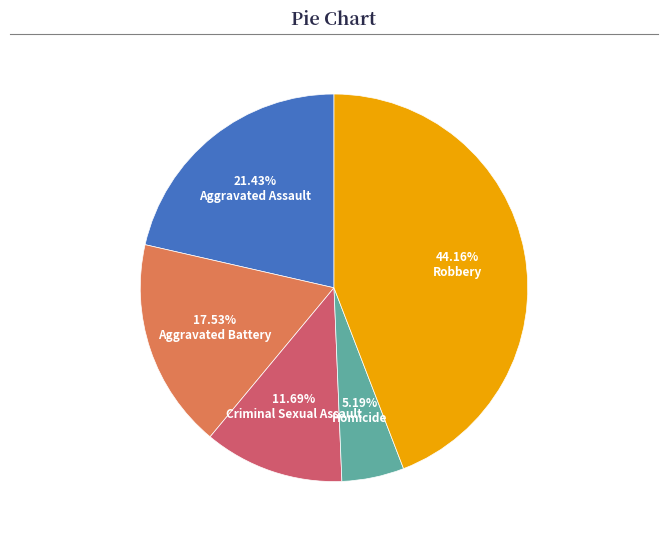

Is there a majority slice in this chart?

No